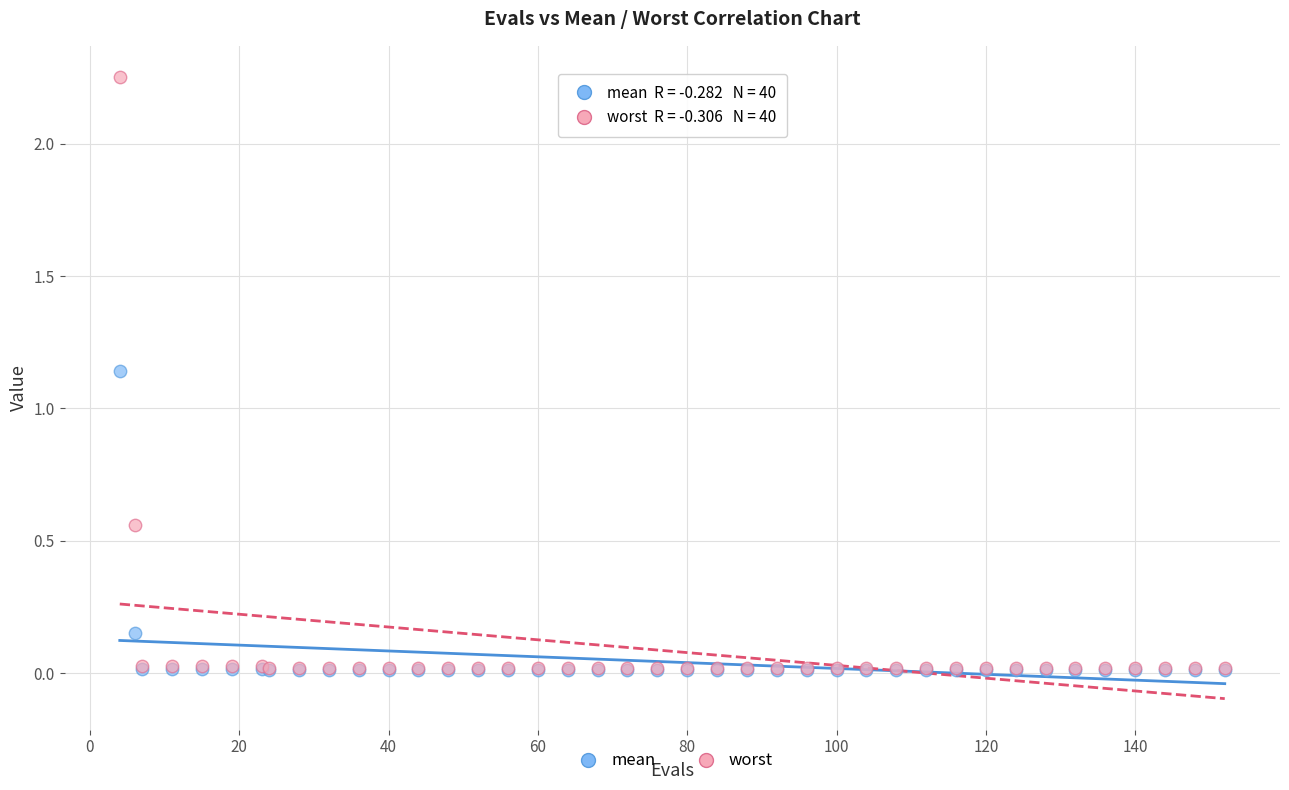

Which series has the largest Y range (max minus min)?

worst